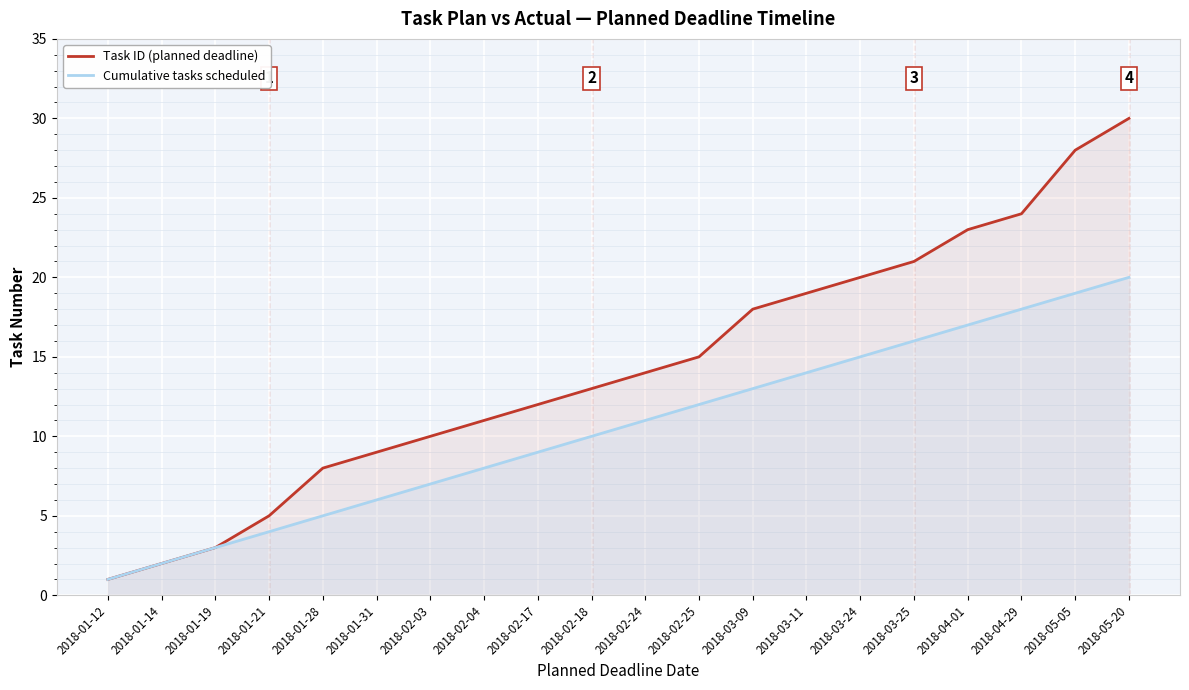

Rank the series by their maximum value, from lowest to highest.

Cumulative tasks scheduled, Task ID (planned deadline)